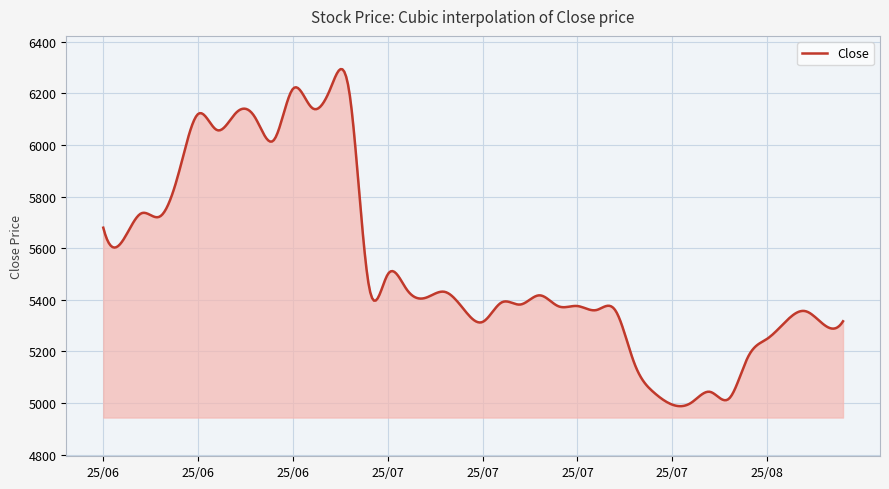

Does the chart have visible grid lines?

Yes